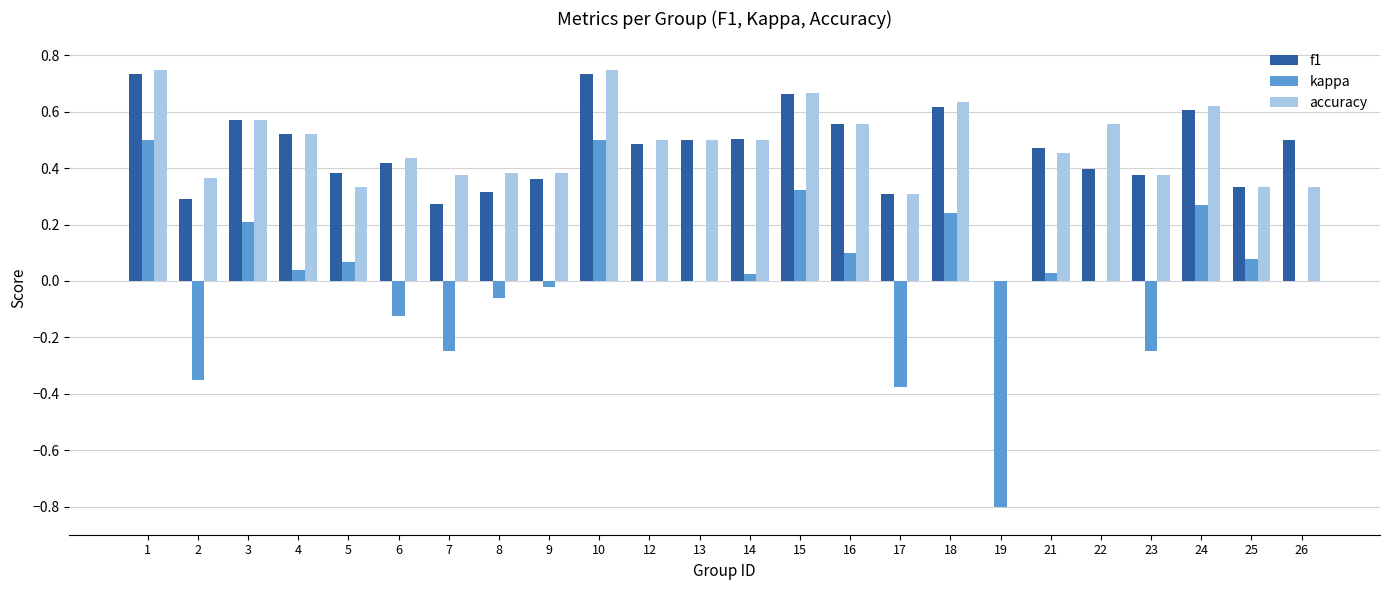

Between 1 and 5, which series saw the biggest shift?

kappa